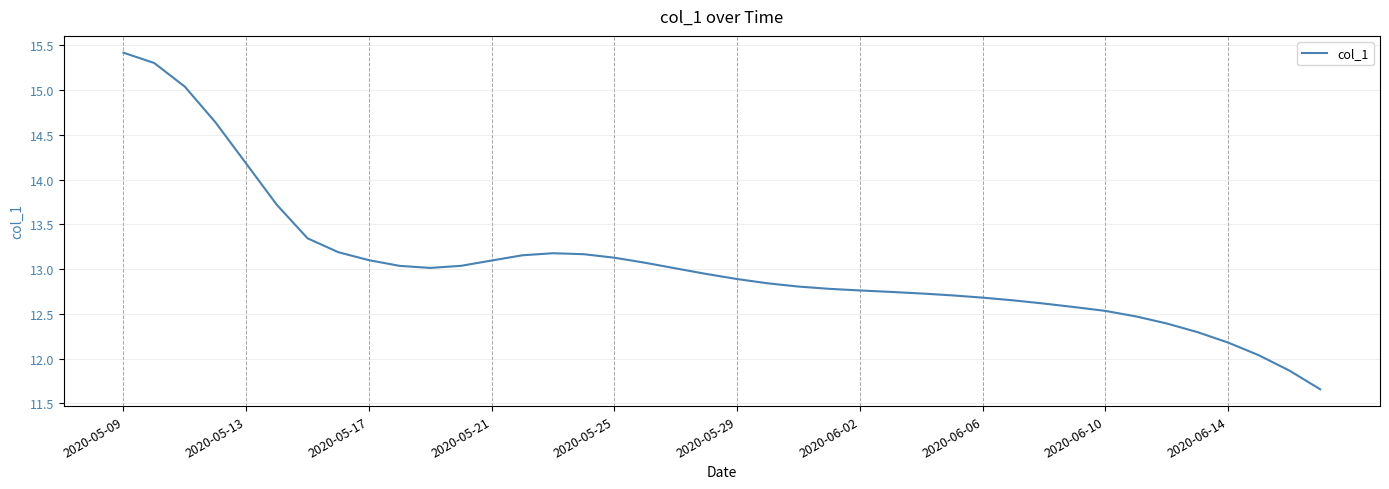

What is the greatest value displayed?

15.4